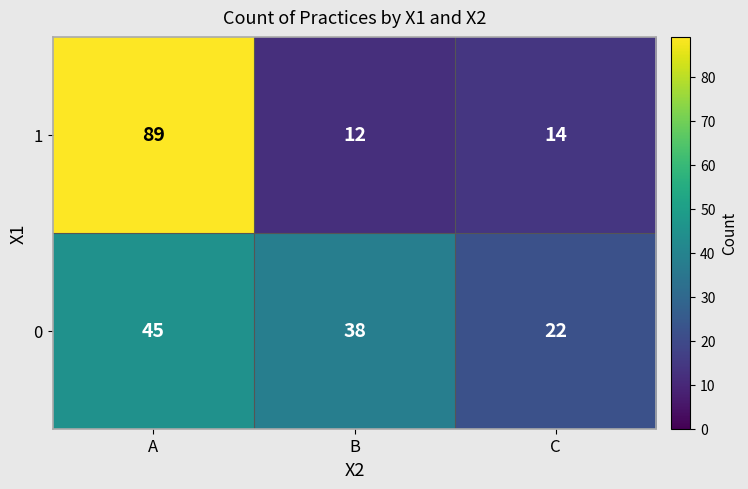

What is the difference between the maximum and minimum values in the 0 series?

23